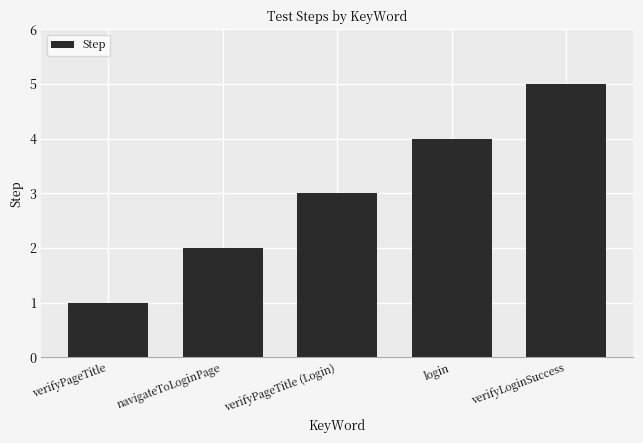

What is the smallest value displayed?

1